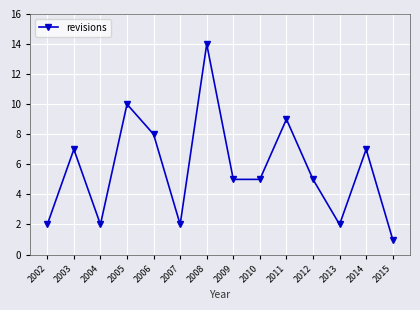

Between 2012 and 2011, which is larger?

2011